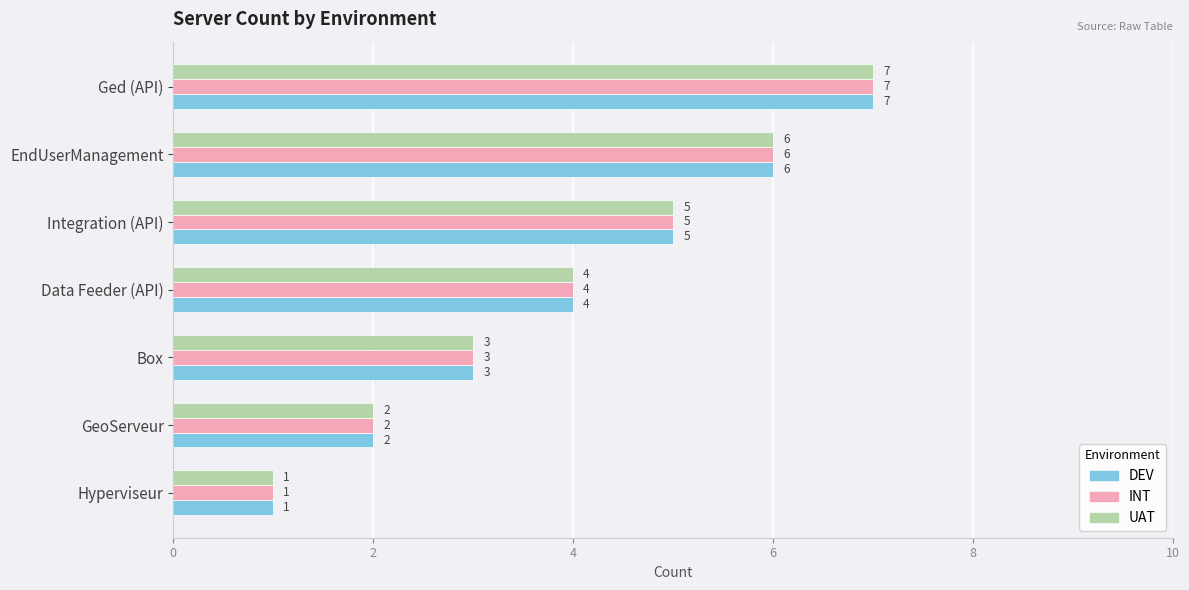

The value of INT at GeoServeur is 2. True or false?

True